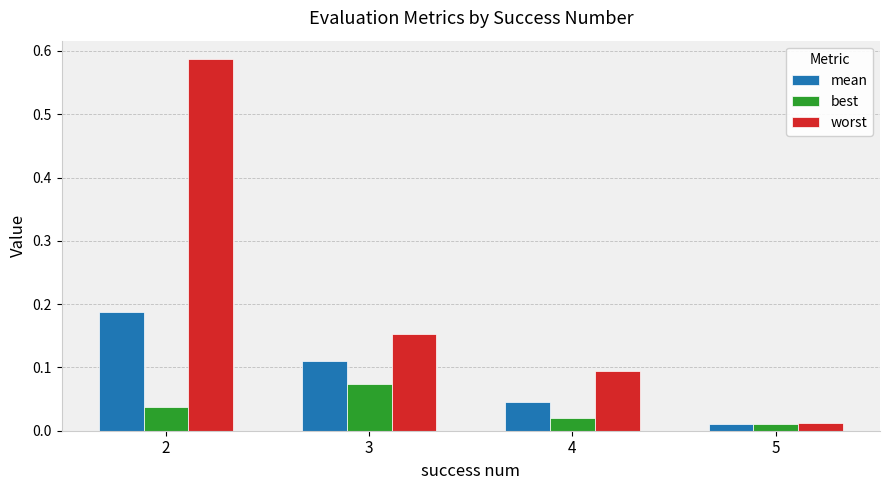

What is the total value across all series at 3?

0.3